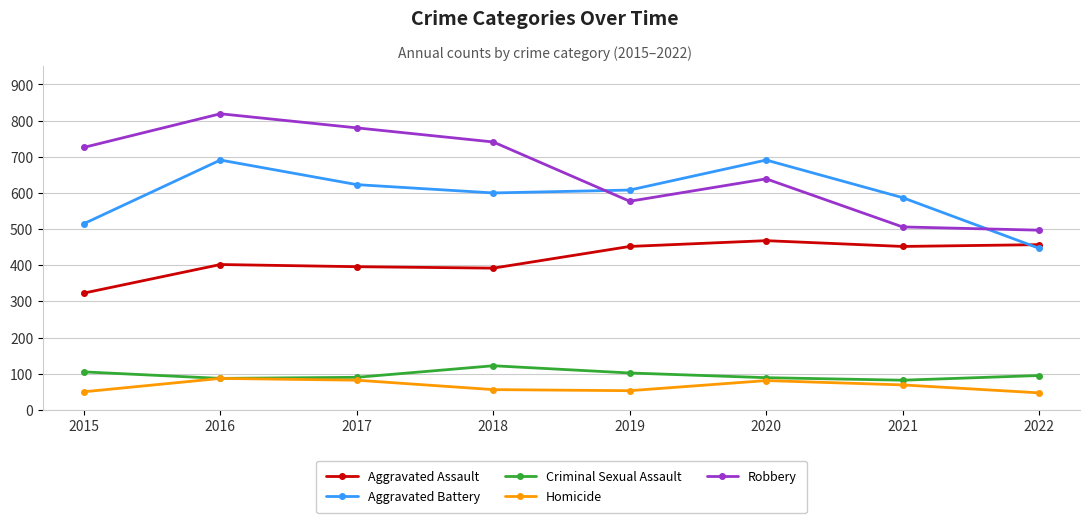

Between 2019 and 2022, which series saw the biggest shift?

Aggravated Battery